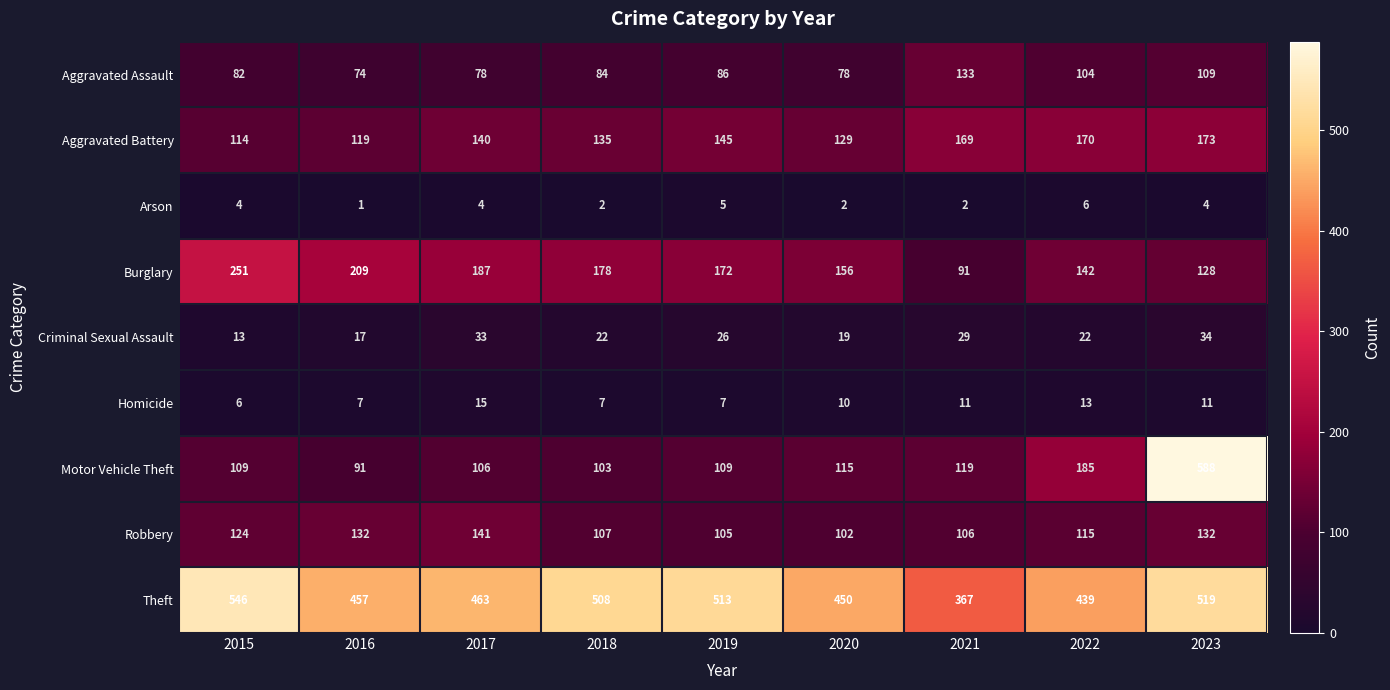

Count the number of data series in this chart.

9